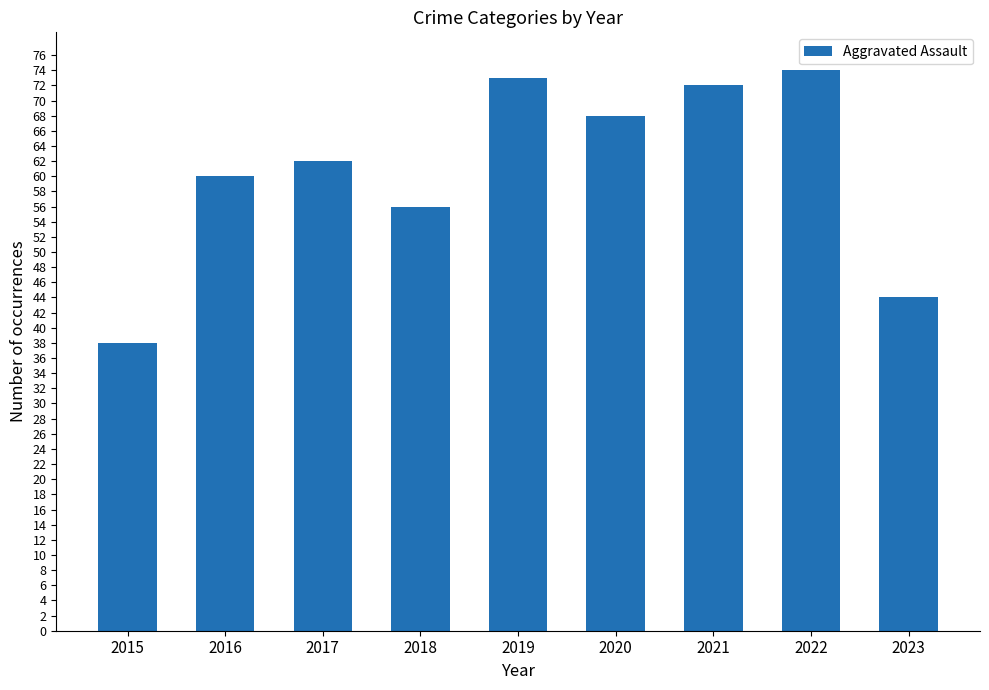

Rank the categories by value from lowest to highest.

2015, 2023, 2018, 2016, 2017, 2020, 2021, 2019, 2022